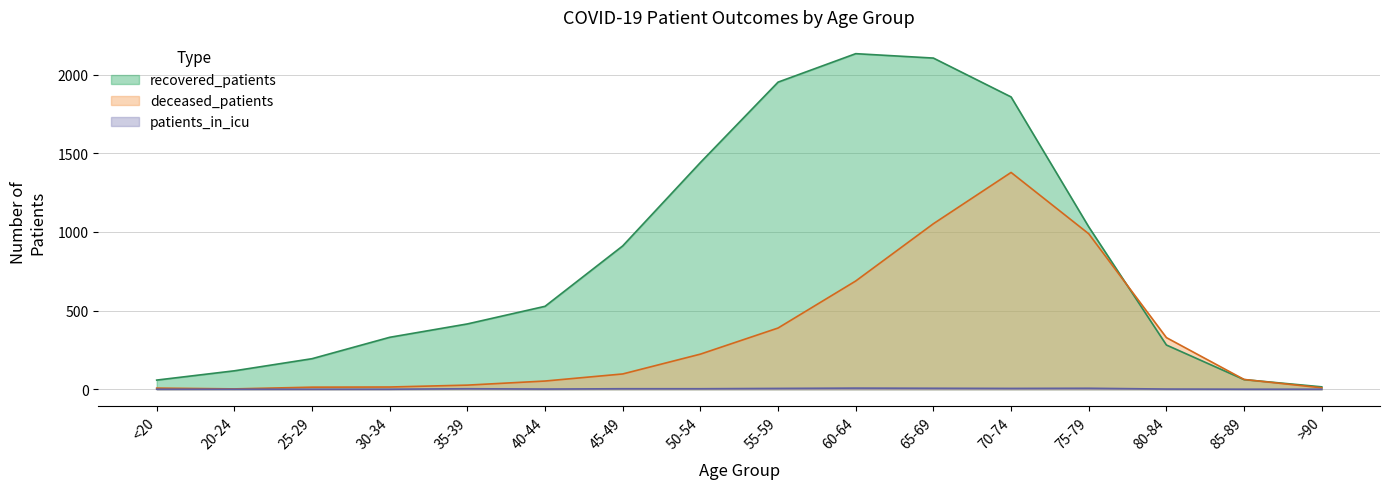

Reading left to right, transcribe all the data shown in this chart.

recovered_patients: 58	117	194	330	415	527	911	1441	1952	2133	2105	1858	1032	281	61	15
deceased_patients: 7	2	13	14	26	52	97	223	389	688	1052	1378	988	328	62	9
patients_in_icu: 0	0	0	0	3	1	3	3	5	7	6	5	6	1	0	0